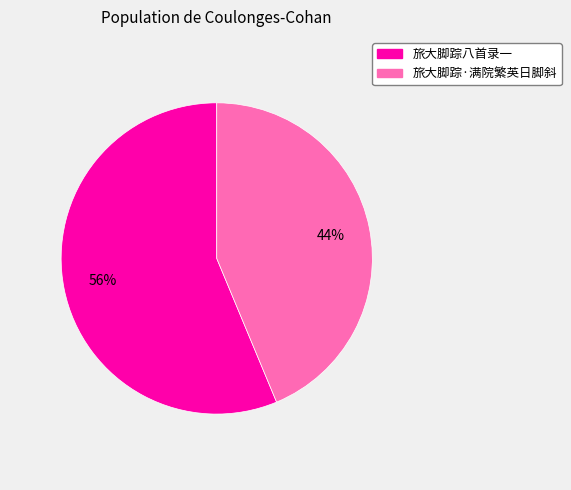

Approximately how many times larger is the value at 旅大脚踪·满院繁英日脚斜 compared to 旅大脚踪八首录一?

0.8